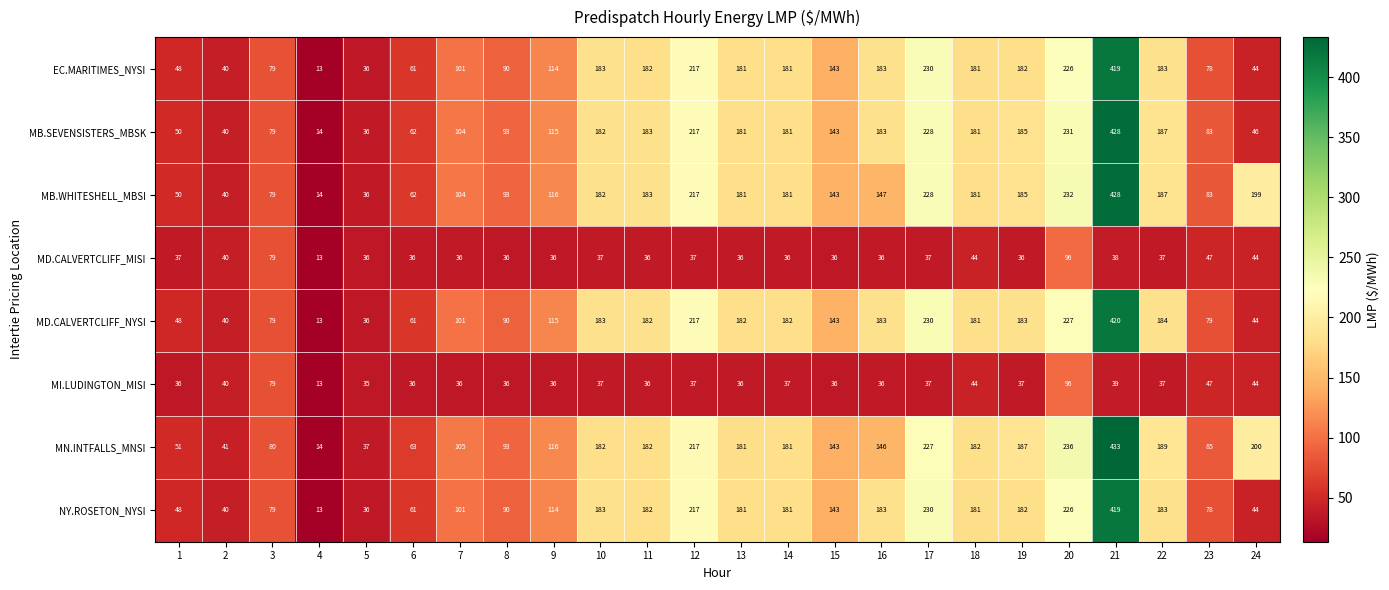

Where is MD.CALVERTCLIFF_MISI nearest to the value 54?

23